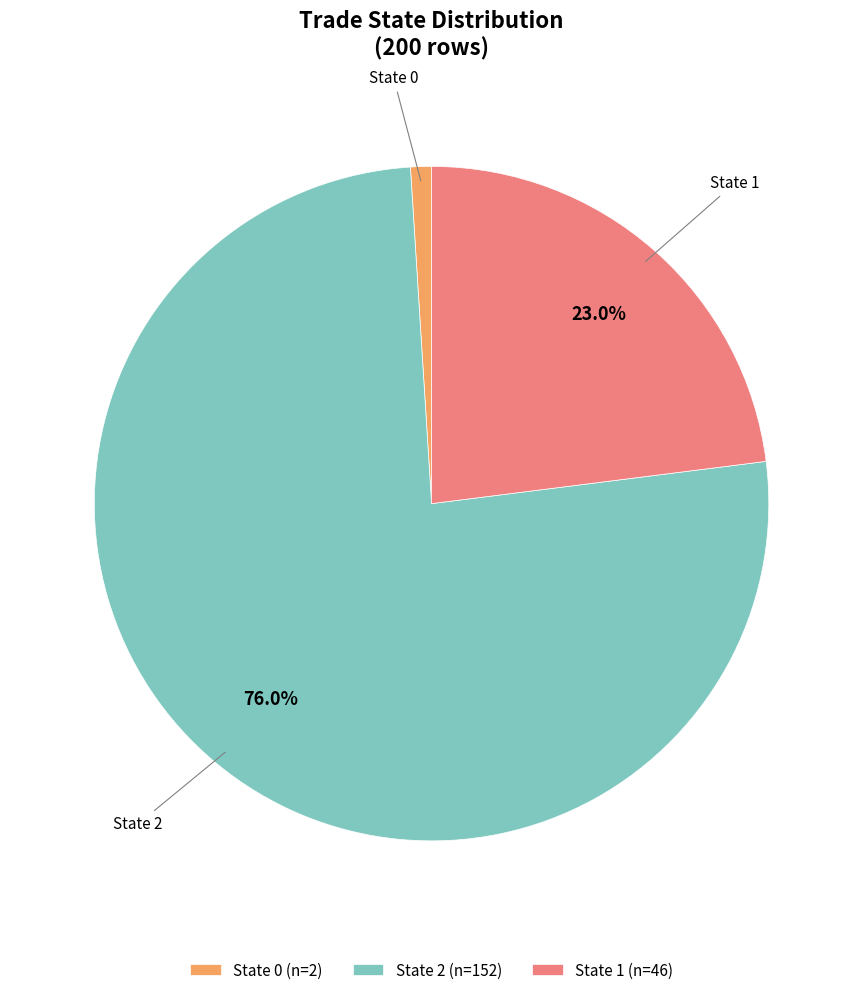

How many segments does this pie chart have?

3